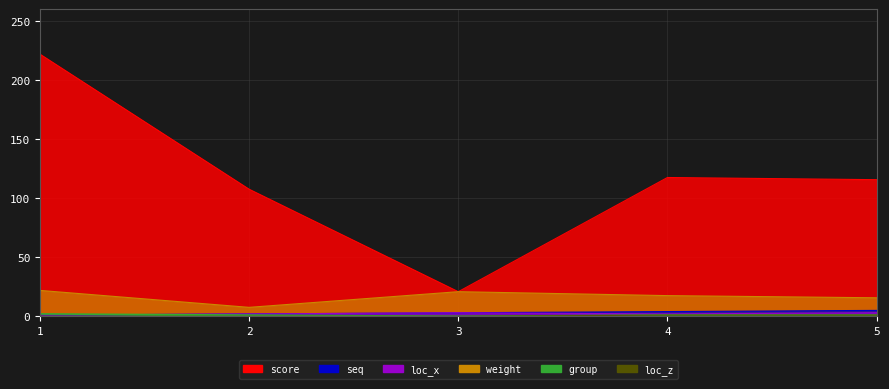

Which series has the largest total across all categories?

score